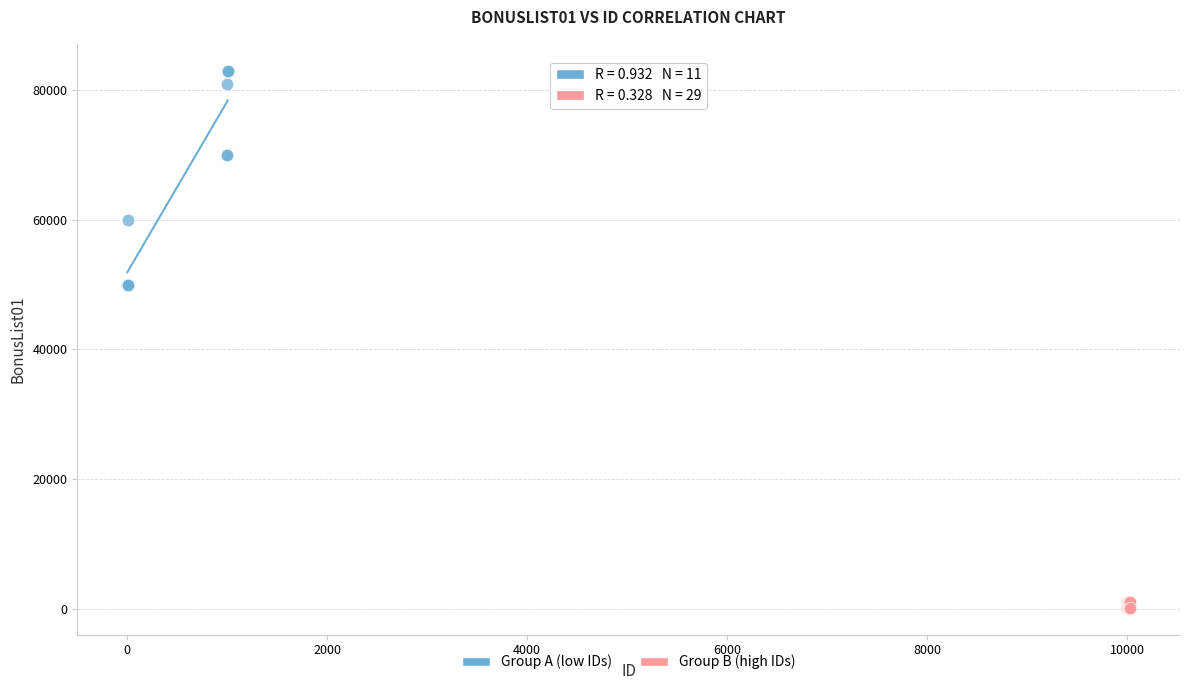

Which series contains the highest Y value?

Group A (low IDs)